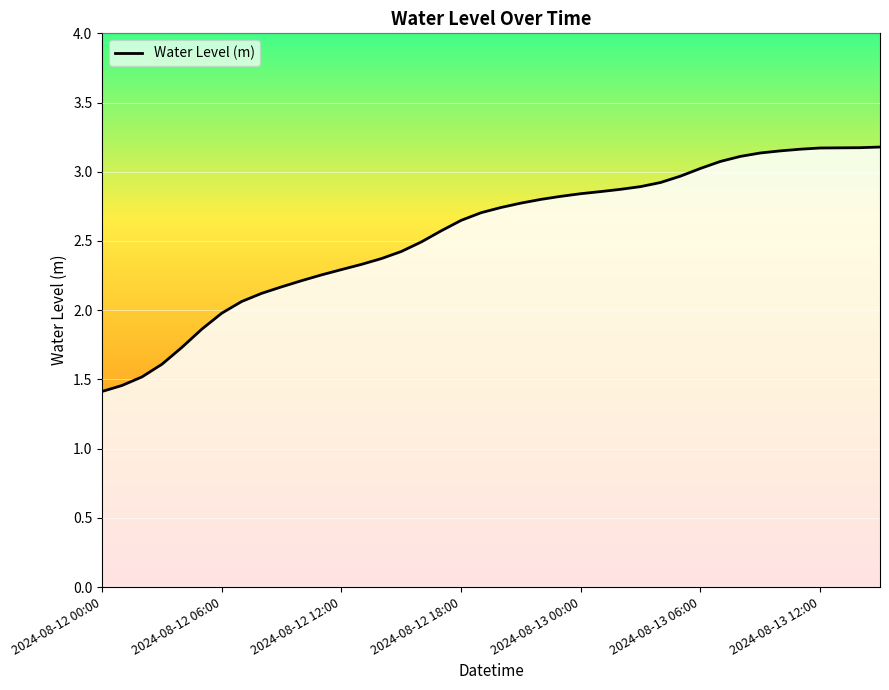

What position from the left is 2024-08-12 06:00?

2